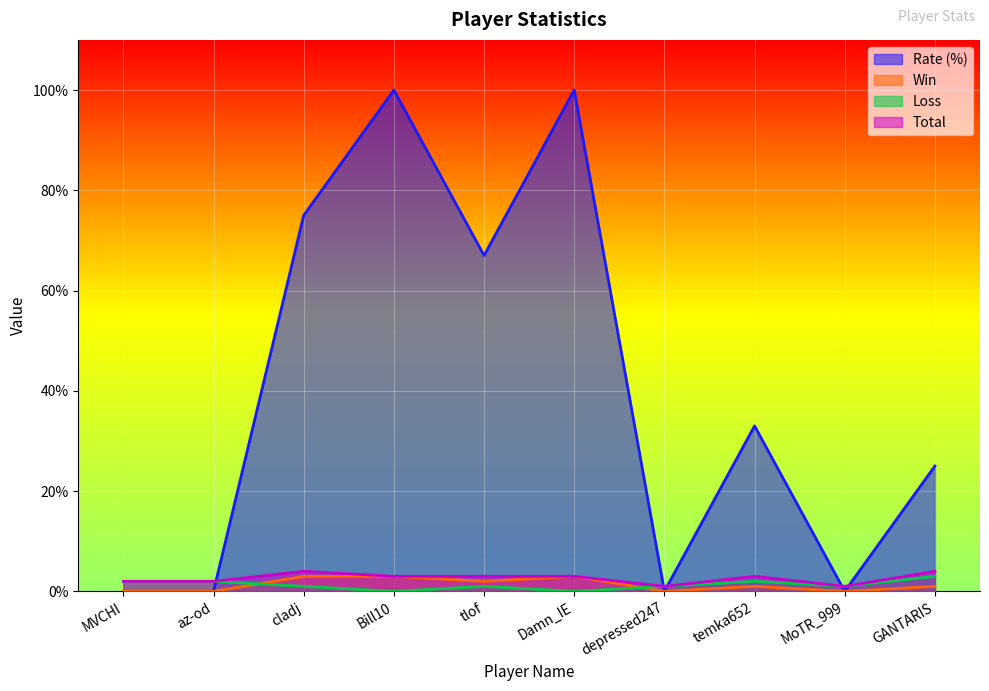

What is the label of the 3rd point from the left?

cladj